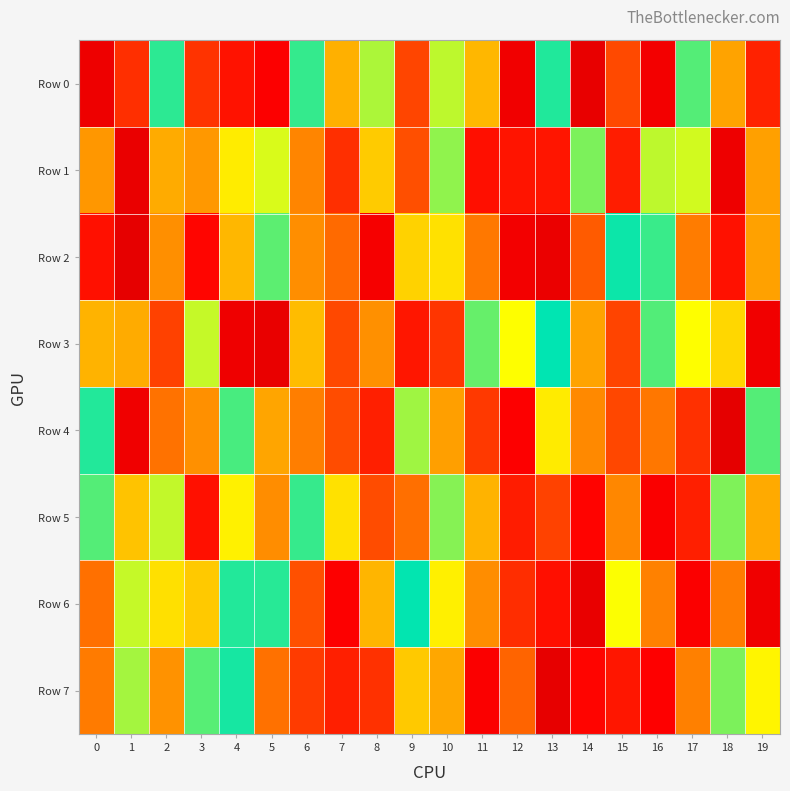

Reading left to right, what are all the values shown in this chart?

Row 0: 0=79927	1=295144	2=958692	3=303076	4=240316	5=186148	6=952665	7=622391	8=859250	9=338379	10=847284	11=638106	12=100261	13=968314	14=28473	15=345737	16=112370	17=927540	18=592268	19=271613
Row 1: 0=554012	1=44133	2=611812	3=558219	4=754974	5=825228	6=498467	7=296424	8=682555	9=358721	10=881842	11=234876	12=244658	13=245481	14=896125	15=261053	16=847280	17=830350	18=73311	19=581605
Row 2: 0=236284	1=13467	2=529603	3=215672	4=636967	5=921576	6=525526	7=413714	8=137941	9=698119	10=730671	11=457512	12=113925	13=54727	14=381826	15=983538	16=948527	17=469355	18=237410	19=584268
Row 3: 0=628231	1=611432	2=331630	3=840629	4=85757	5=40663	6=648939	7=344751	8=532792	9=247751	10=308009	11=913227	12=796990	13=994296	14=591746	15=336315	16=929966	17=795808	18=706936	19=100709
Row 4: 0=965967	1=90798	2=438358	3=532007	4=937145	5=597136	6=475368	7=352805	8=264453	9=870508	10=579305	11=315149	12=190183	13=752869	14=513009	15=341587	16=453762	17=297523	18=5349	19=928178
Row 5: 0=926699	1=664667	2=843352	3=237072	4=764870	5=522838	6=950907	7=731359	8=352573	9=430994	10=888426	11=627989	12=259484	13=331914	14=211740	15=504589	16=165969	17=265947	18=894011	19=608846
Row 6: 0=435322	1=841485	2=729078	3=677261	4=966631	5=962061	6=359761	7=191843	8=634077	9=991258	10=763142	11=523279	12=291637	13=233738	14=39550	15=797525	16=487480	17=176774	18=473019	19=88754
Row 7: 0=467150	1=866386	2=538752	3=925207	4=975259	5=437853	6=318960	7=264196	8=300562	9=677939	10=603429	11=173559	12=398625	13=24780	14=212804	15=248719	16=200017	17=482555	18=896937	19=775803